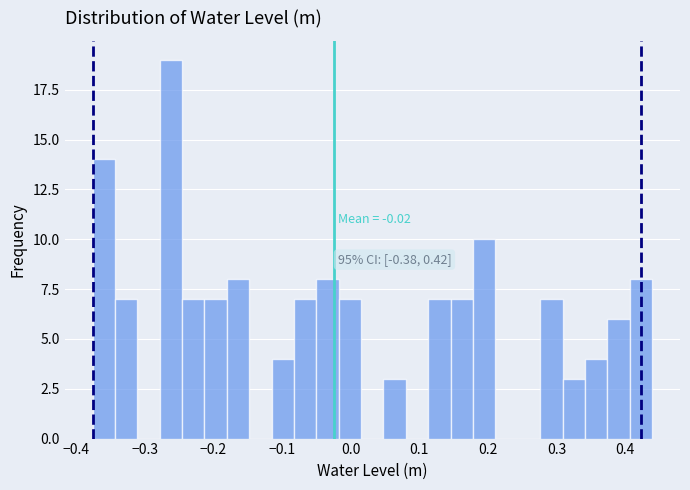

Read against the x-axis, roughly where is the centre of the tallest bar?

-0.26